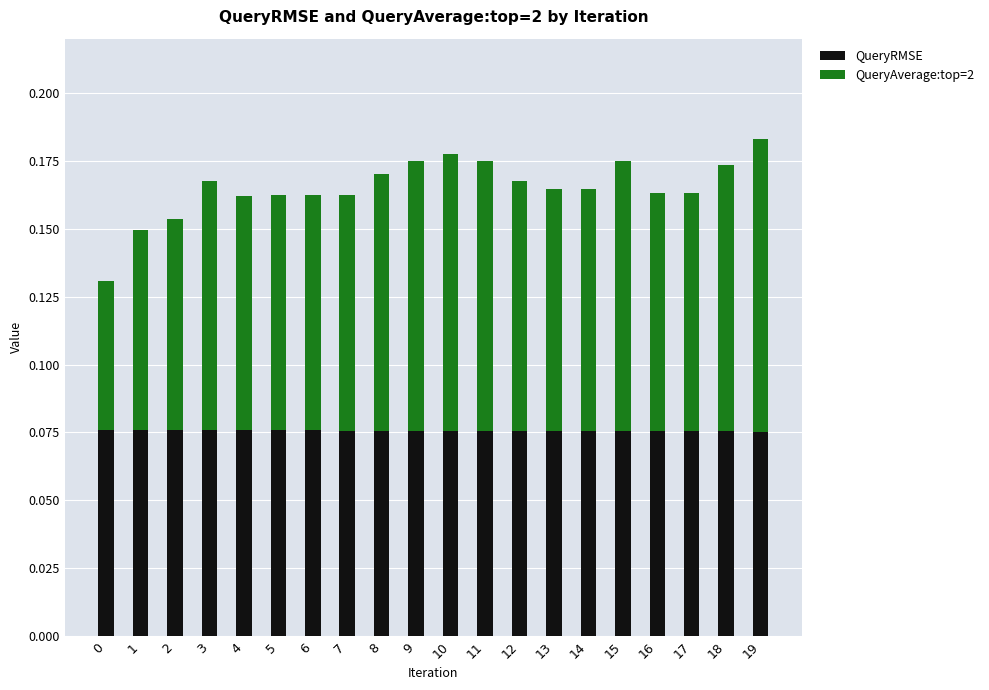

Is it true that QueryRMSE equals 0.0 at 4?

False